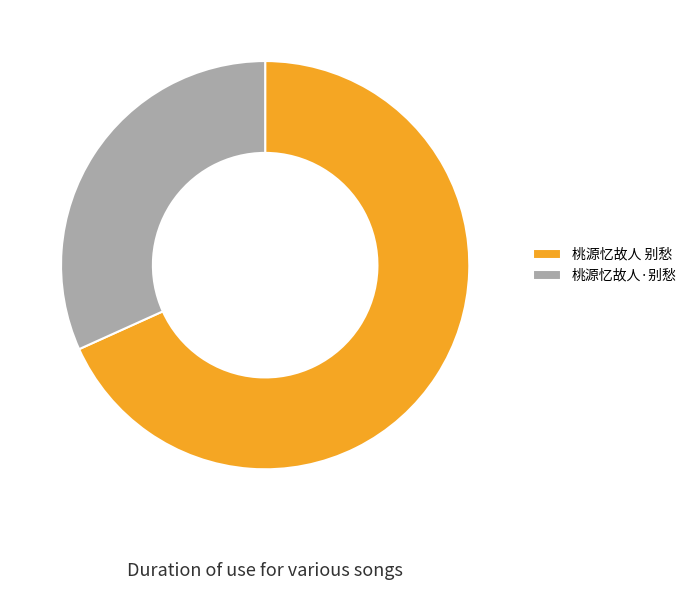

Is the sum of 桃源忆故人·别愁 and 桃源忆故人 别愁 greater than half?

Yes